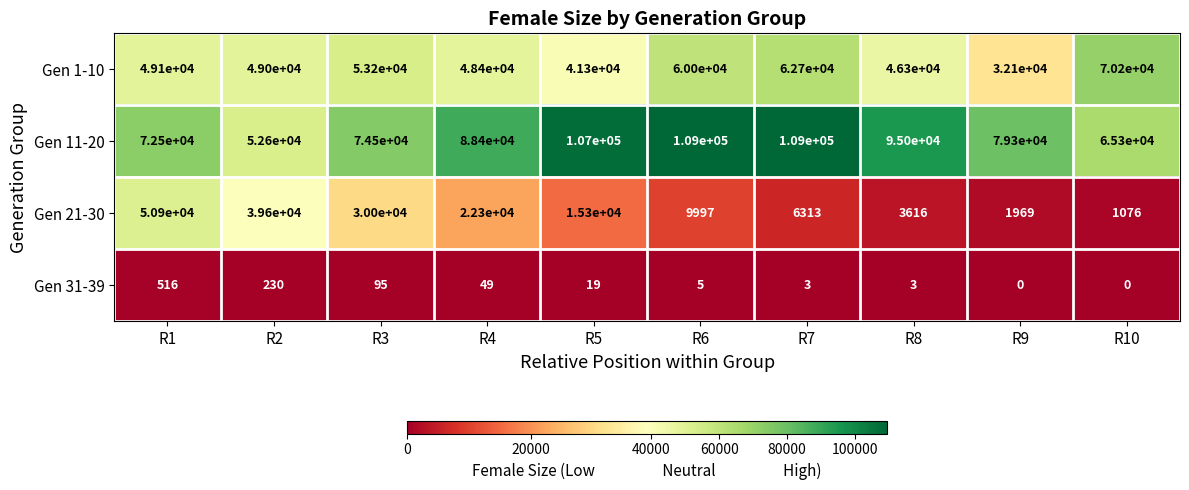

What is the approximate value of Gen 11-20 at R7, to the nearest 100?

109000